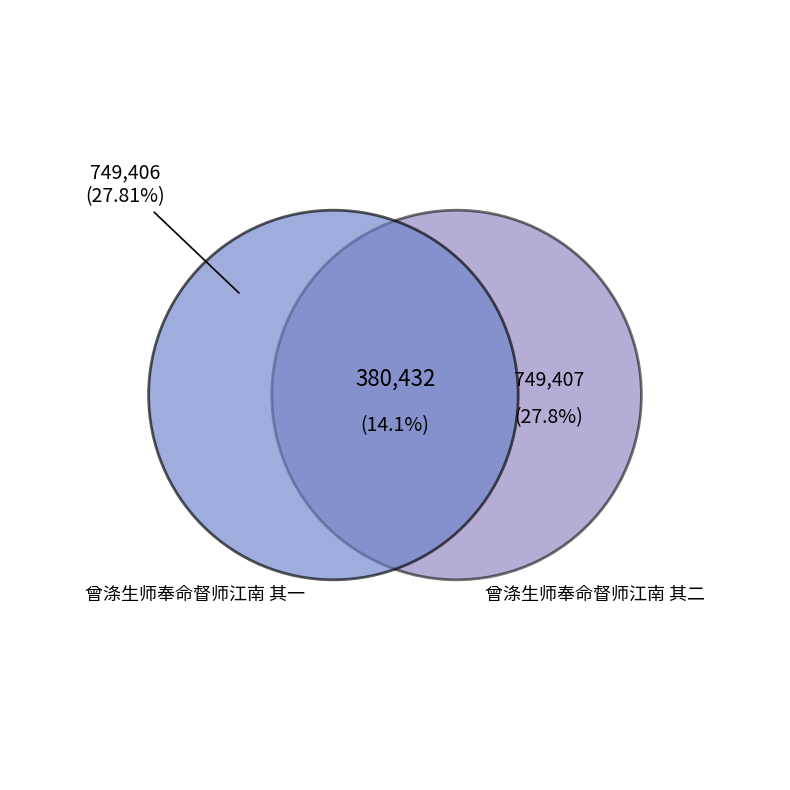

Between 曾涤生师奉命督师江南 其一 and 曾涤生师奉命督师江南 其二, which is larger?

曾涤生师奉命督师江南 其二